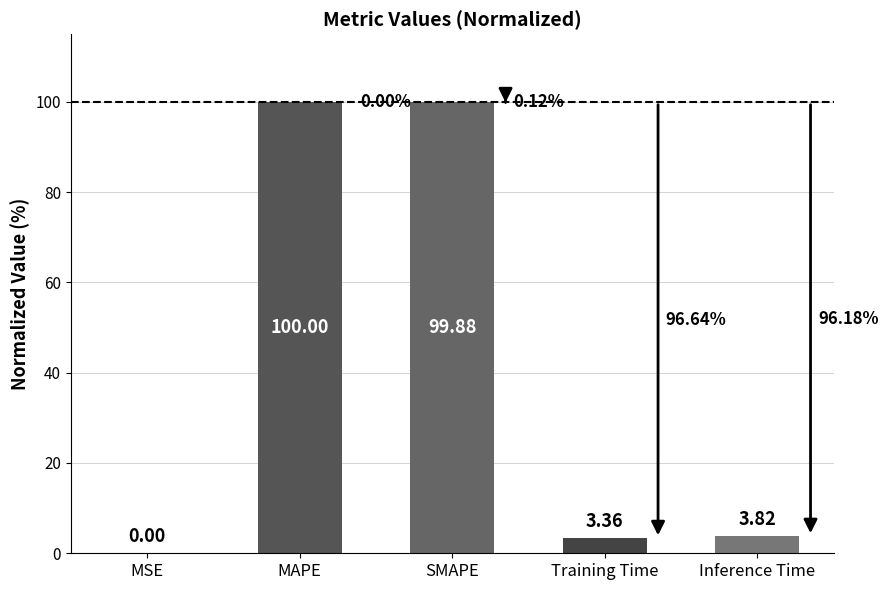

Which category has the highest value across all series?

MAPE